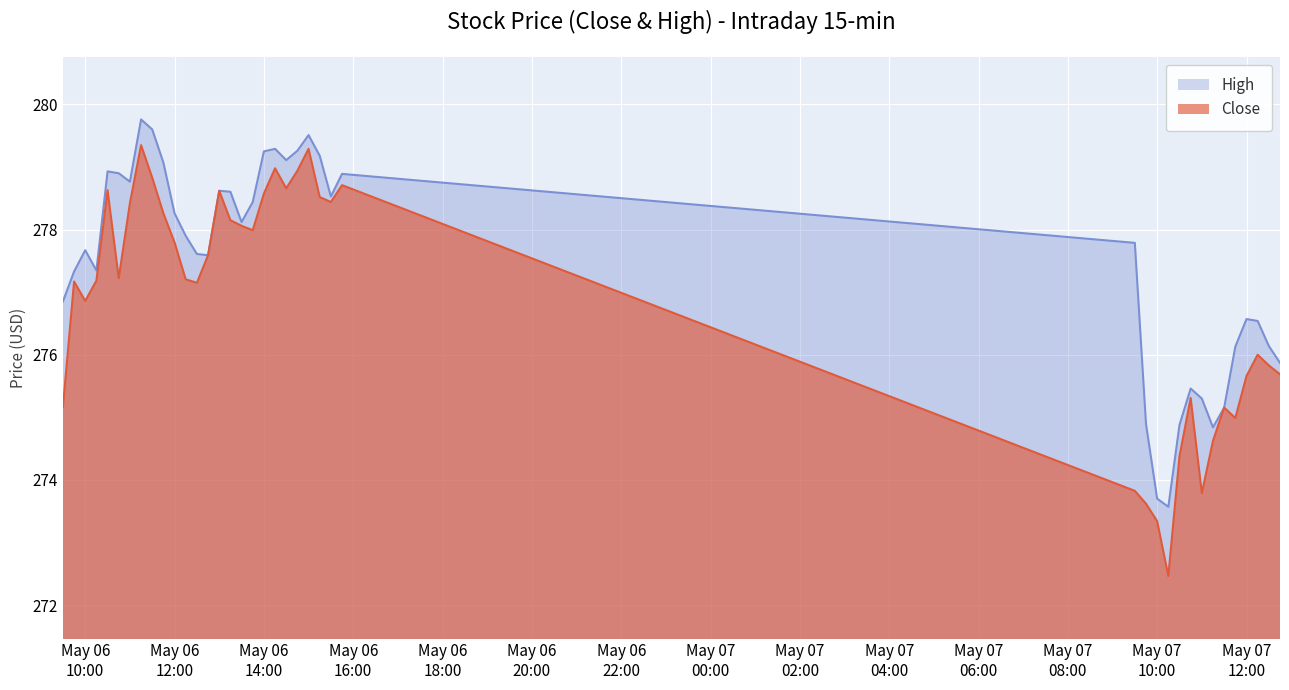

At 2024-05-07 12:30:00, list the series in order from smallest to largest.

Close, High